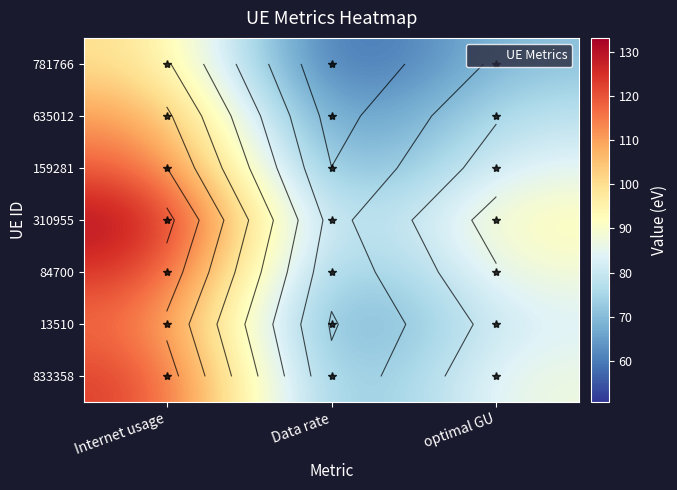

At Data rate, list the series in order from largest to smallest.

310955, 84700, 833358, 159281, 13510, 635012, 781766